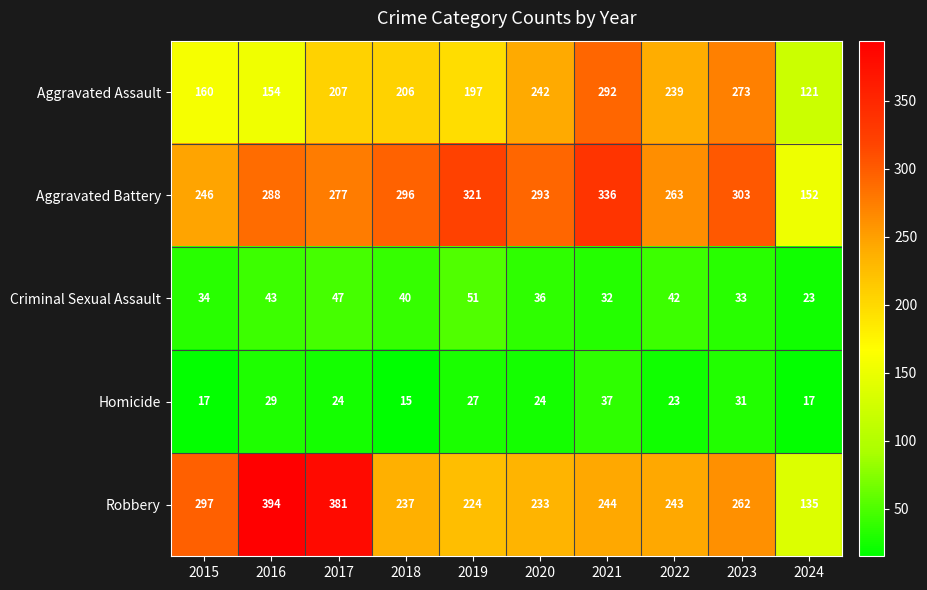

What is the total value across all series at 2023?

902